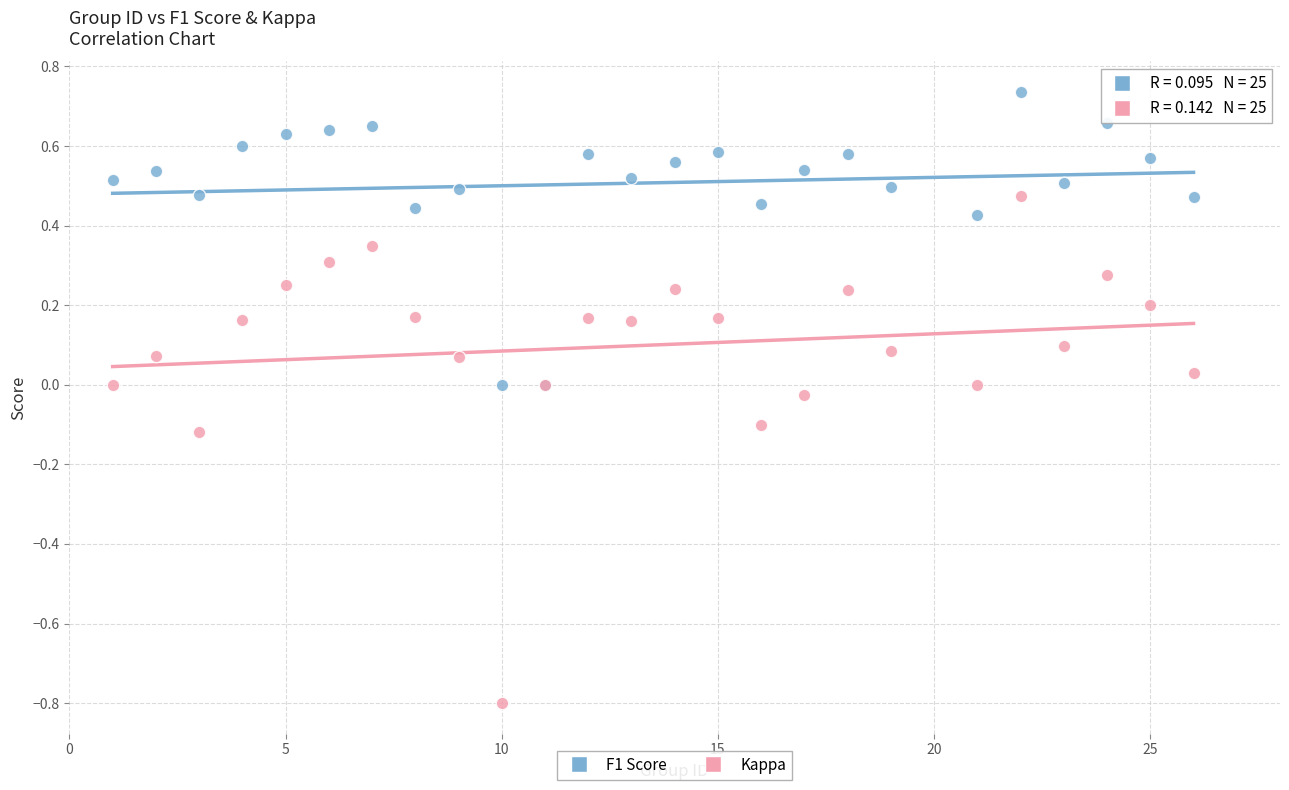

What is the X range (max minus min) for the scatter plot?

25.0